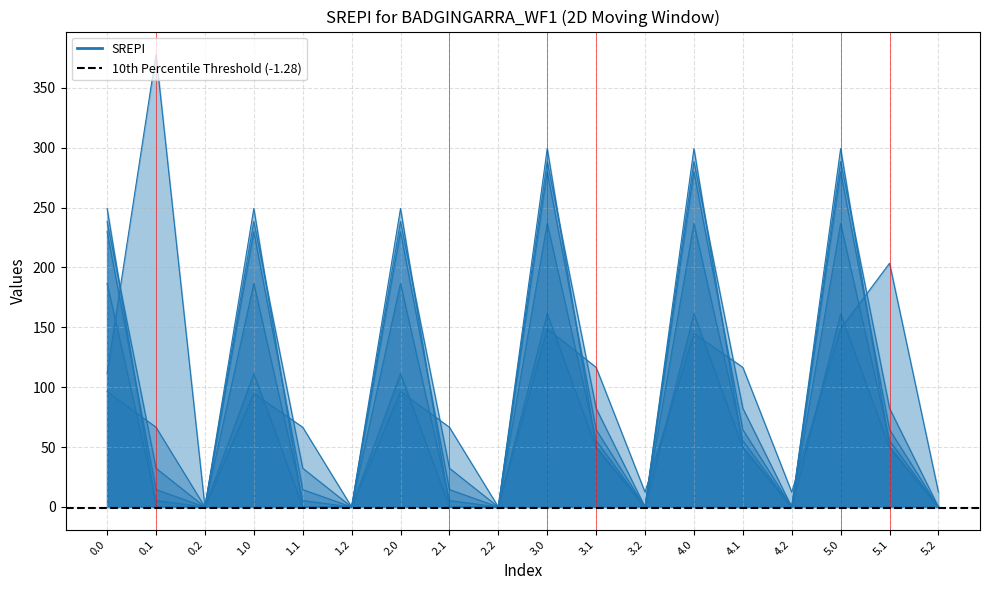

Is it true that col_24 equals 0.0 at 3.2?

True